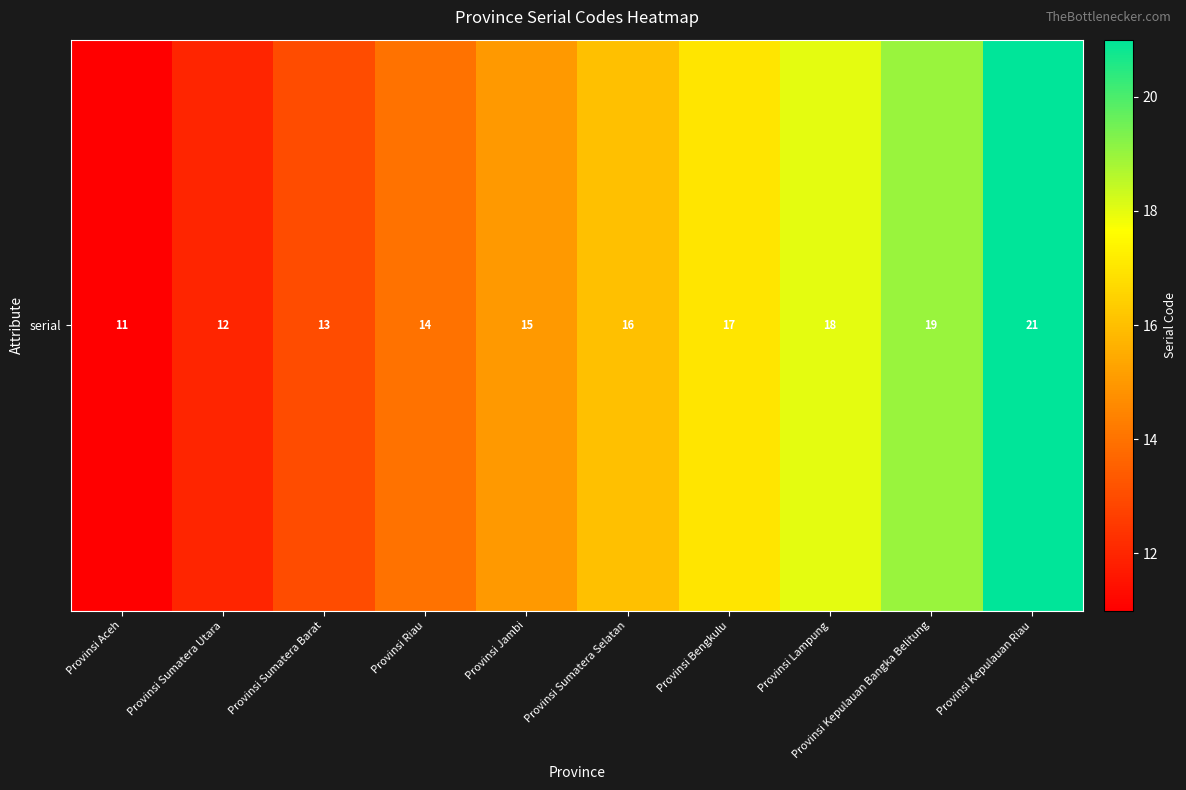

What is the greatest value displayed?

21